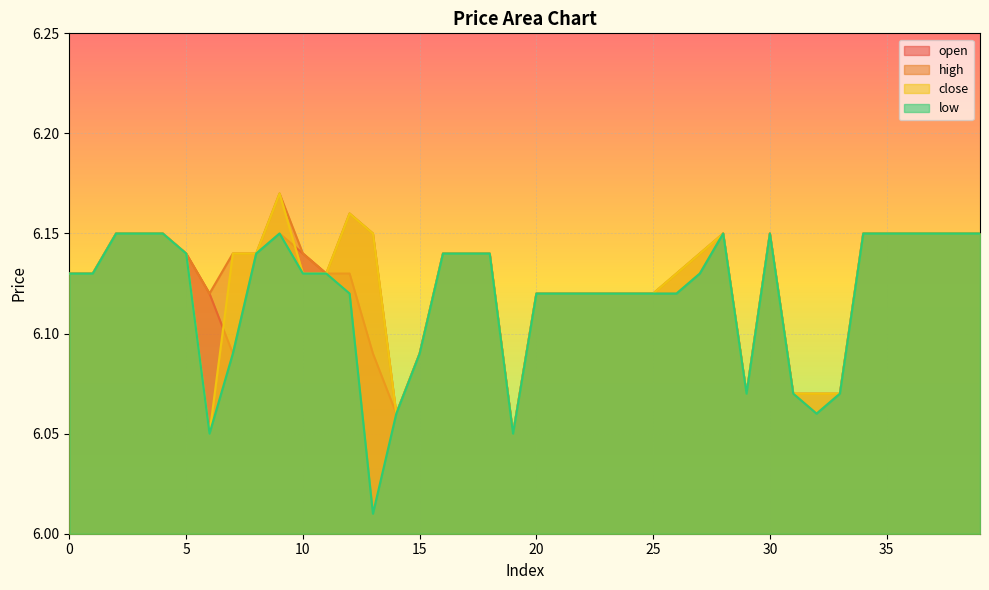

How many lines are shown in the chart?

4